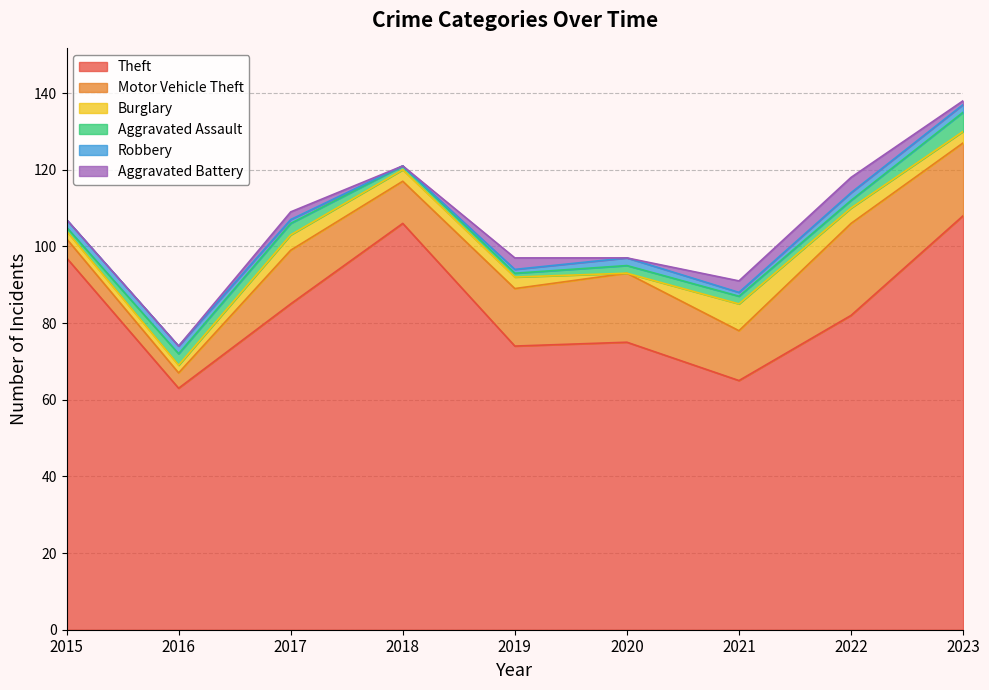

At which category does Aggravated Battery reach its first local peak?

2017